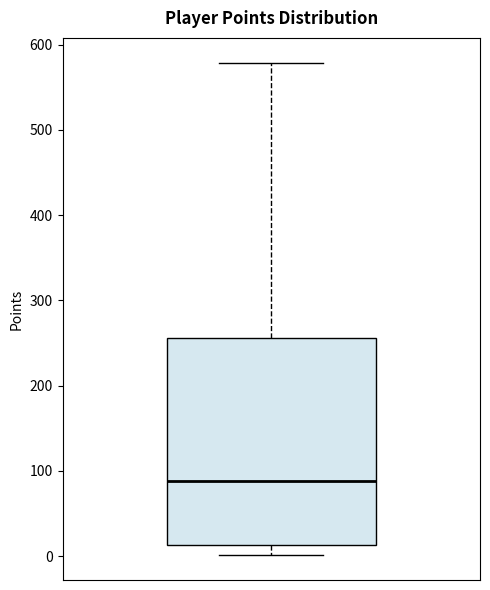

Transcribe this box plot: give where the median line is, the range the box spans, and where the two whiskers end, as read against the y-axis. The values are not printed on the chart, so give them approximately, as read against the axis.

median 90, box 10 to 260, whiskers 0 to 580